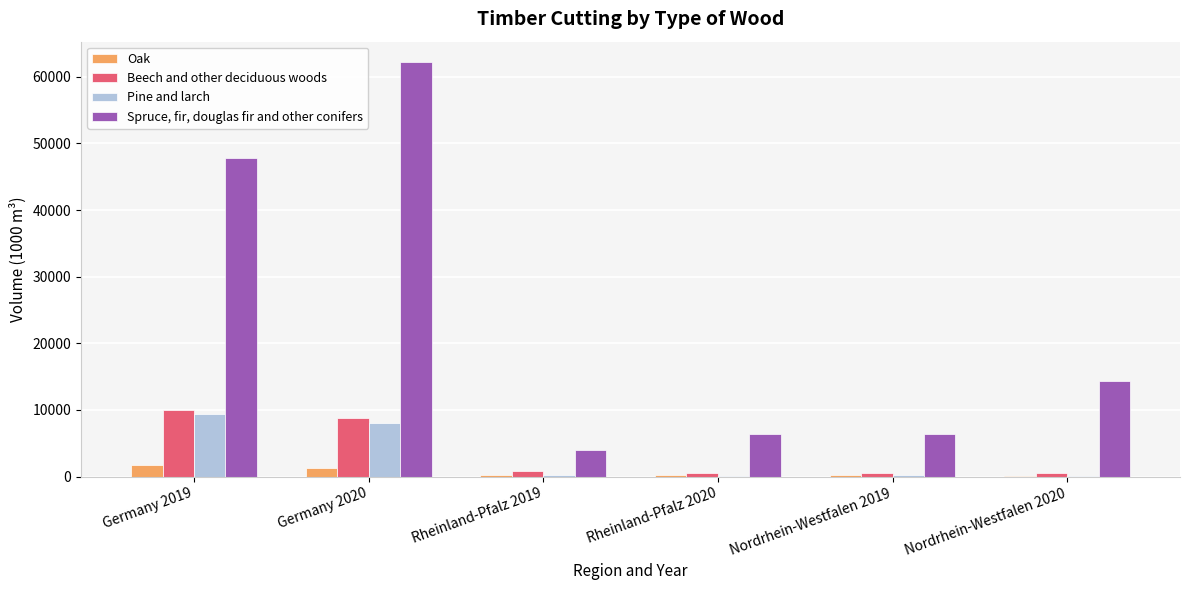

Which series changed the most between Germany 2019 and Rheinland-Pfalz 2020?

Spruce, fir, douglas fir and other conifers